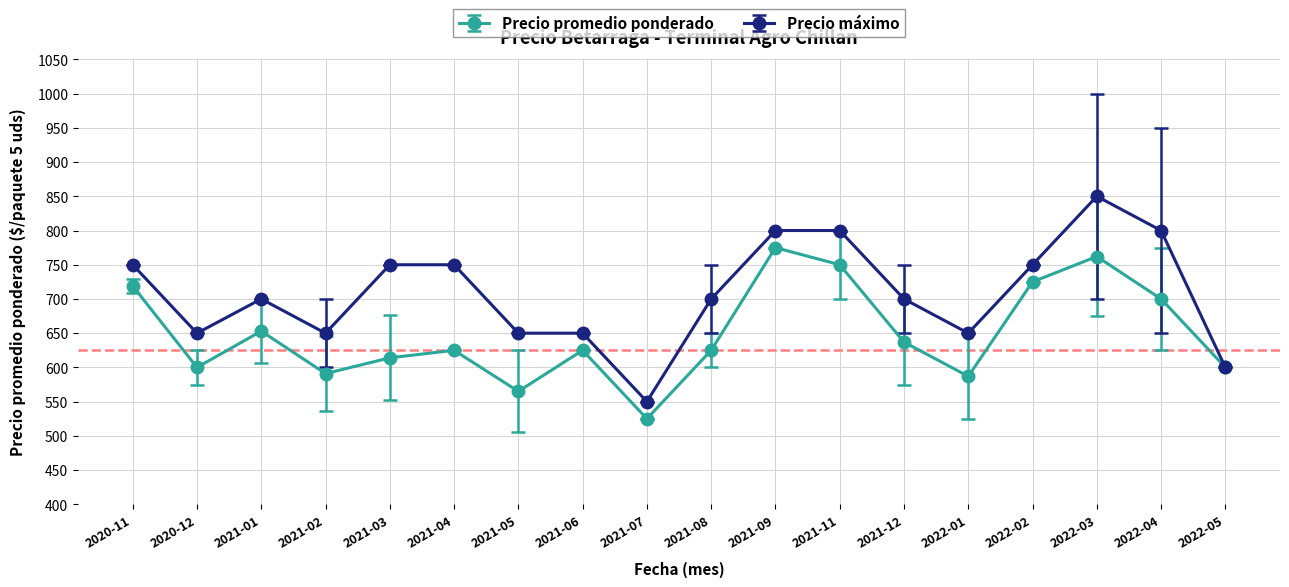

Which series changed the most between 2021-04 and 2022-03?

Precio promedio ponderado